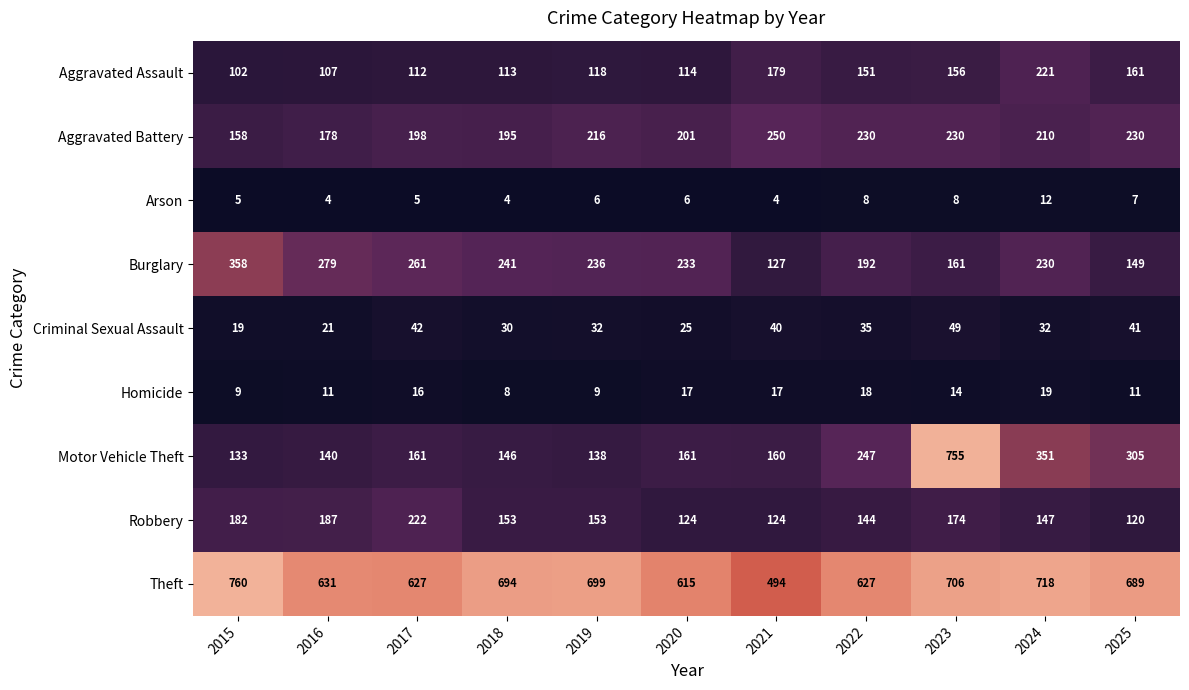

The Arson series shows 4 at 2021. True or false?

True